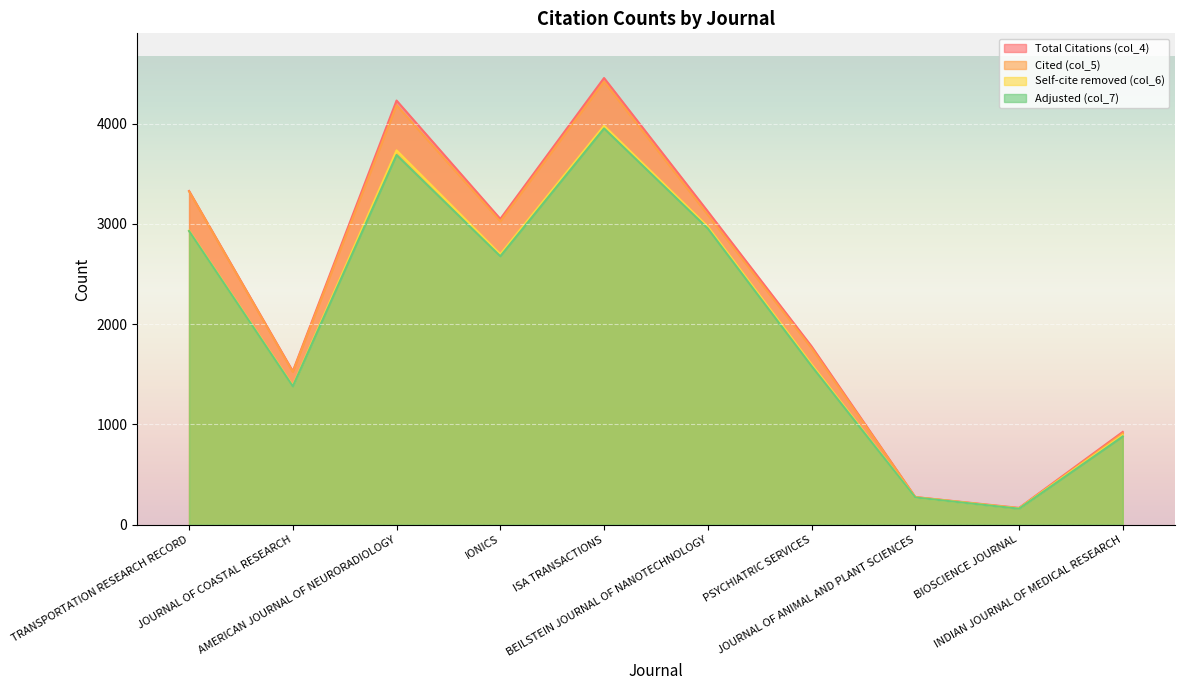

What are all the series names shown in the legend?

Total Citations (col_4), Cited (col_5), Self-cite removed (col_6), Adjusted (col_7)